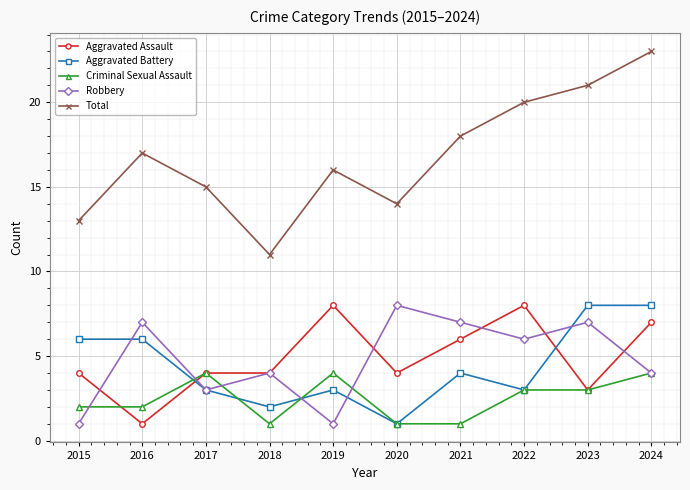

True or false: Aggravated Battery has a value of 6 at 2015.

True